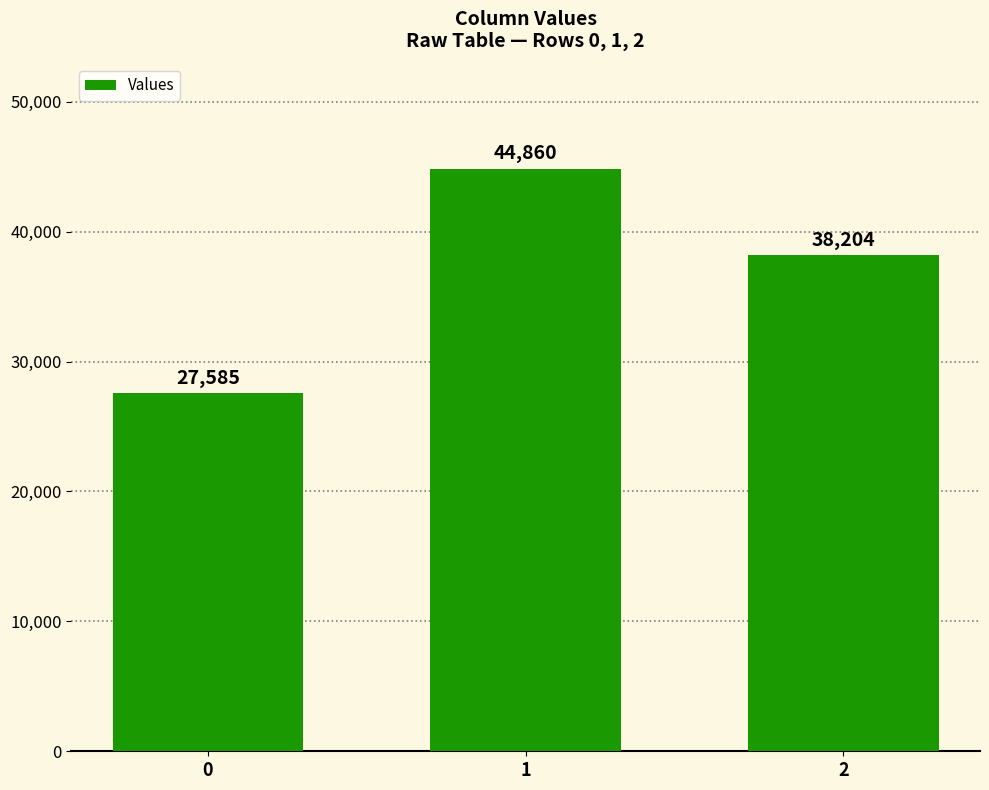

What is the smallest value displayed?

27584.6